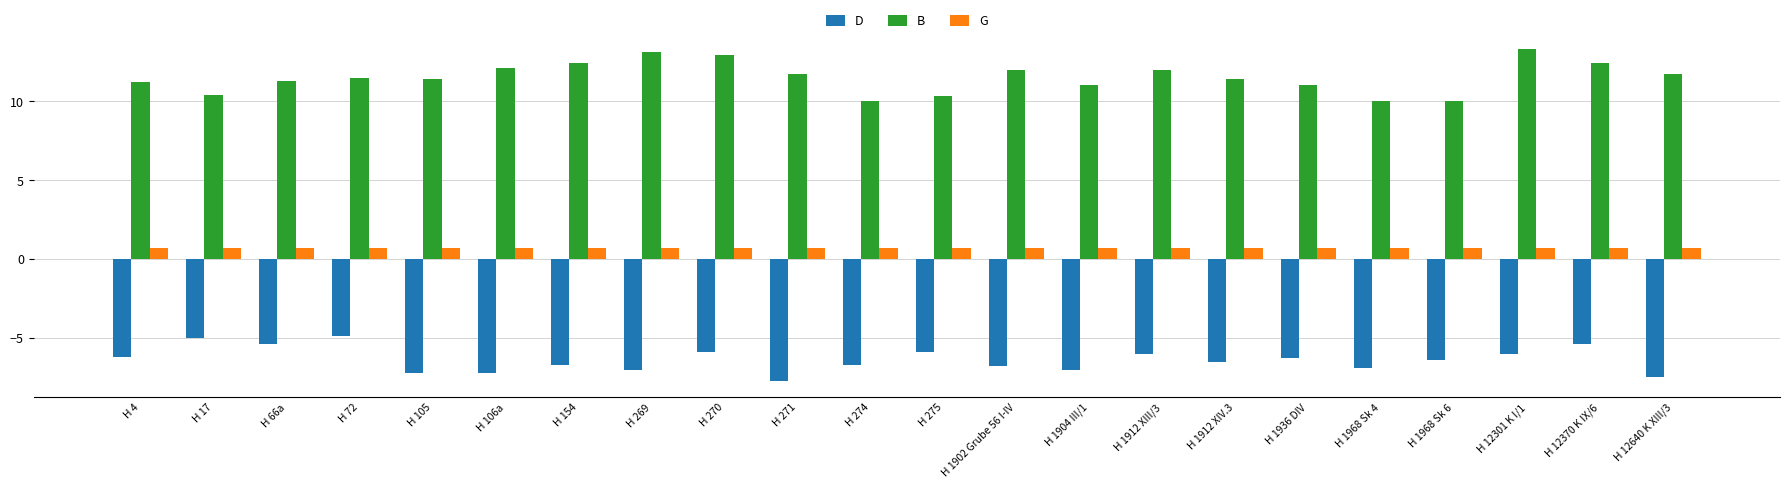

How many series are shown in this chart?

3